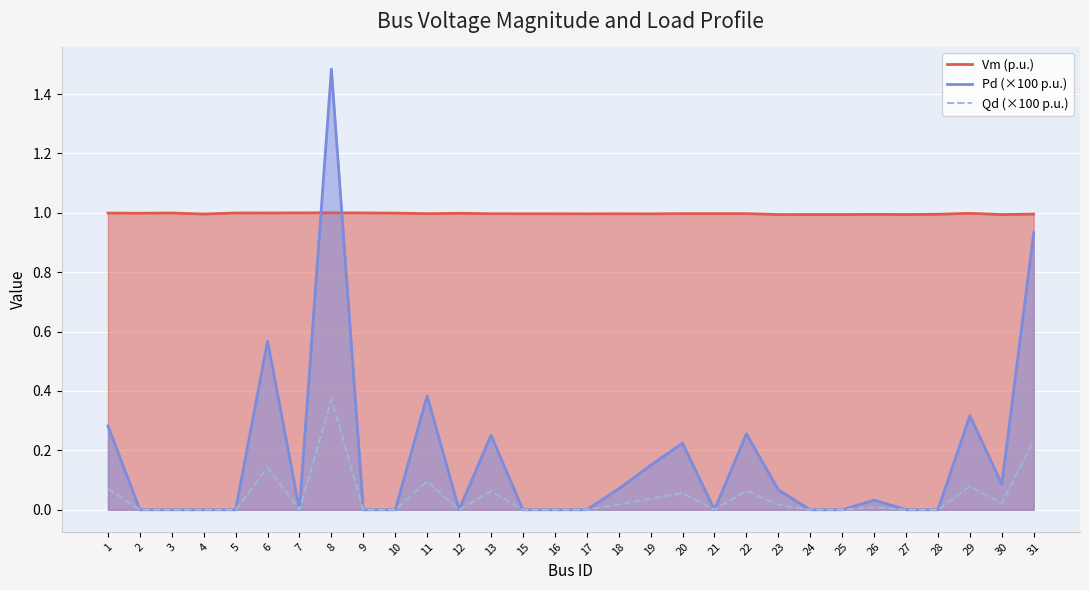

After their last crossing, which series has the higher values: Pd (×100 p.u.) or Vm (p.u.)?

Vm (p.u.)